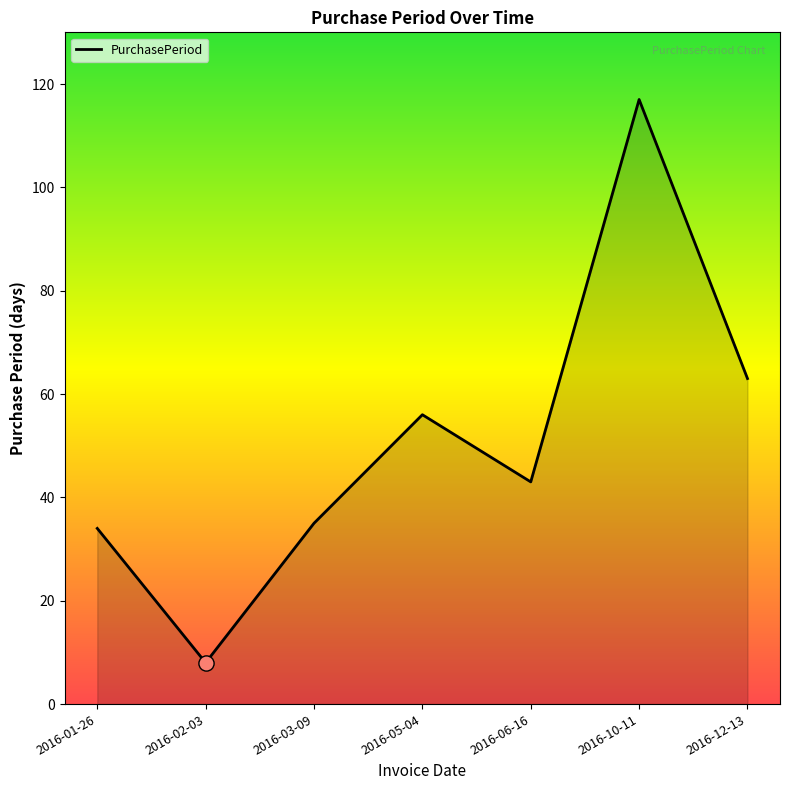

What is the change in value from 2016-01-26 to 2016-12-13?

+29